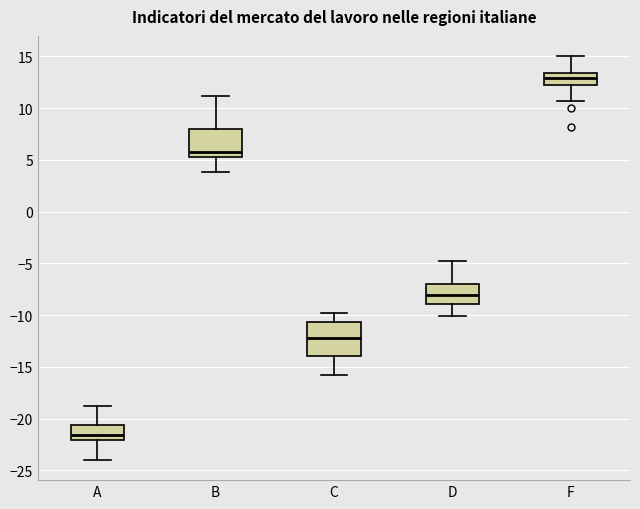

Which box's median line is the highest?

F